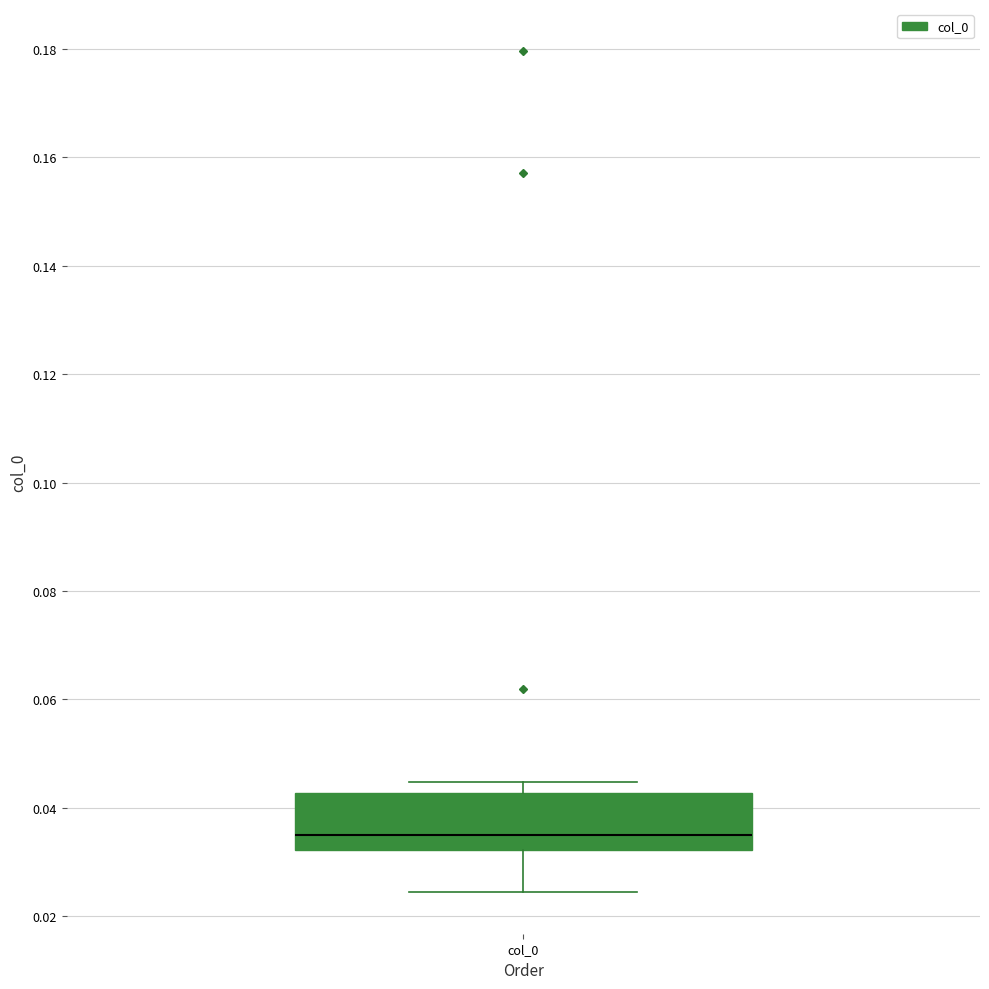

Read this box plot against the y-axis: the position of the median line, the range covered by the box, and the ends of both whiskers. The values are not printed on the chart, so give them approximately, as read against the axis.

median 0.036, box 0.032 to 0.042, whiskers 0.024 to 0.044